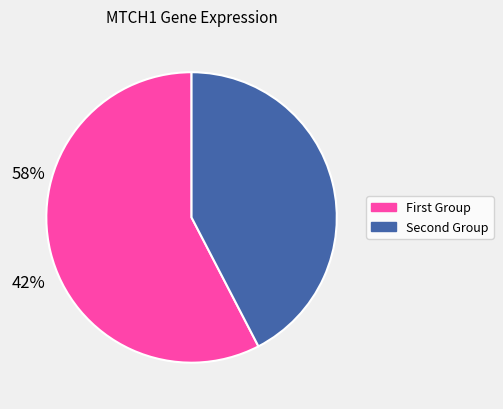

Does any single category account for the majority?

Yes